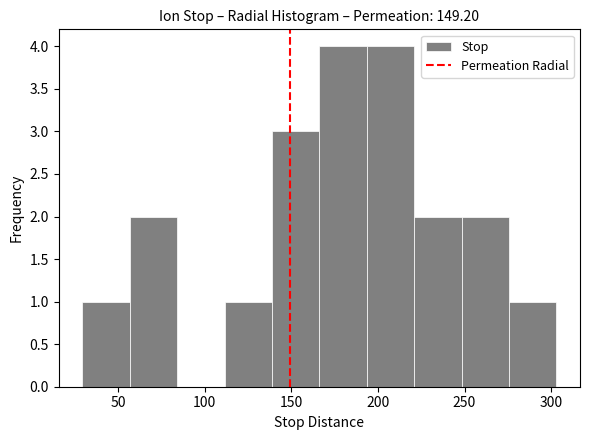

How tall is the bar that spans 140 to 165 on the x-axis? Neither the bar edges nor the heights are printed on the chart, so give them approximately, as read against the axes.

3